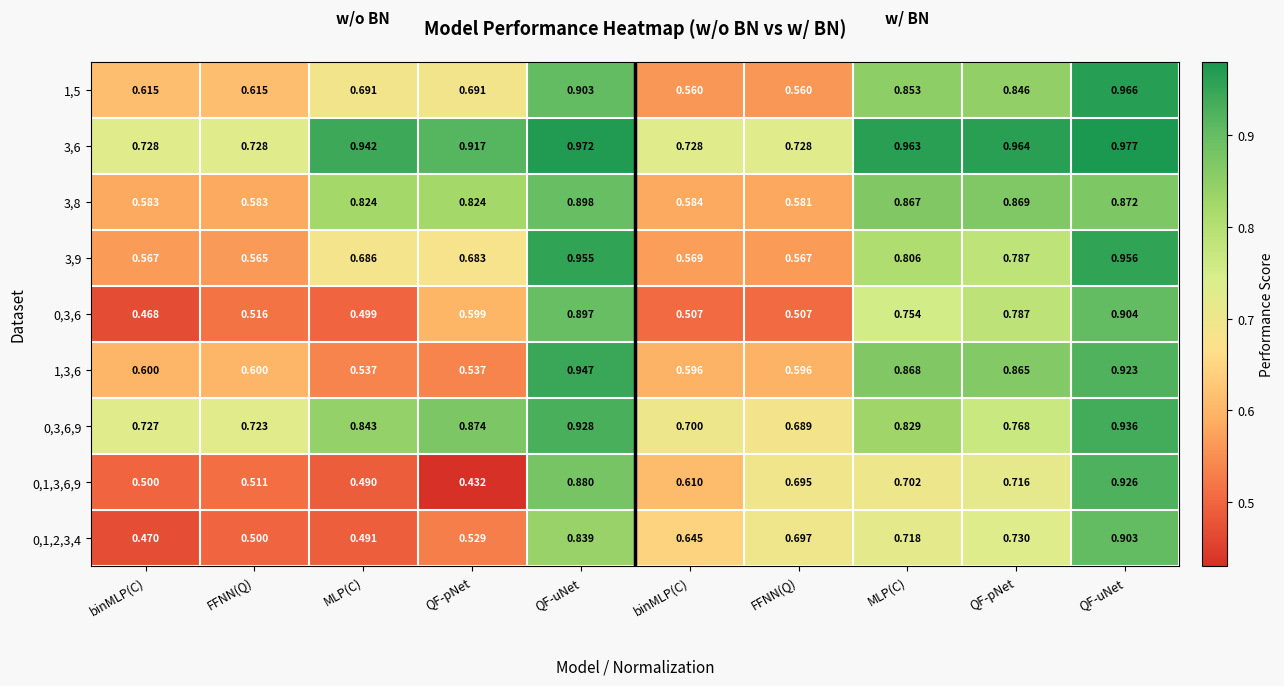

Reading right to left, what are all the values shown in this chart?

1,5: QF-uNet=1.0	QF-pNet=0.8	MLP(C)=0.9	FFNN(Q)=0.6	binMLP(C)=0.6	QF-uNet=0.9	QF-pNet=0.7	MLP(C)=0.7	FFNN(Q)=0.6	binMLP(C)=0.6
3,6: QF-uNet=1.0	QF-pNet=1.0	MLP(C)=1.0	FFNN(Q)=0.7	binMLP(C)=0.7	QF-uNet=1.0	QF-pNet=0.9	MLP(C)=0.9	FFNN(Q)=0.7	binMLP(C)=0.7
3,8: QF-uNet=0.9	QF-pNet=0.9	MLP(C)=0.9	FFNN(Q)=0.6	binMLP(C)=0.6	QF-uNet=0.9	QF-pNet=0.8	MLP(C)=0.8	FFNN(Q)=0.6	binMLP(C)=0.6
3,9: QF-uNet=1.0	QF-pNet=0.8	MLP(C)=0.8	FFNN(Q)=0.6	binMLP(C)=0.6	QF-uNet=1.0	QF-pNet=0.7	MLP(C)=0.7	FFNN(Q)=0.6	binMLP(C)=0.6
0,3,6: QF-uNet=0.9	QF-pNet=0.8	MLP(C)=0.8	FFNN(Q)=0.5	binMLP(C)=0.5	QF-uNet=0.9	QF-pNet=0.6	MLP(C)=0.5	FFNN(Q)=0.5	binMLP(C)=0.5
1,3,6: QF-uNet=0.9	QF-pNet=0.9	MLP(C)=0.9	FFNN(Q)=0.6	binMLP(C)=0.6	QF-uNet=0.9	QF-pNet=0.5	MLP(C)=0.5	FFNN(Q)=0.6	binMLP(C)=0.6
0,3,6,9: QF-uNet=0.9	QF-pNet=0.8	MLP(C)=0.8	FFNN(Q)=0.7	binMLP(C)=0.7	QF-uNet=0.9	QF-pNet=0.9	MLP(C)=0.8	FFNN(Q)=0.7	binMLP(C)=0.7
0,1,3,6,9: QF-uNet=0.9	QF-pNet=0.7	MLP(C)=0.7	FFNN(Q)=0.7	binMLP(C)=0.6	QF-uNet=0.9	QF-pNet=0.4	MLP(C)=0.5	FFNN(Q)=0.5	binMLP(C)=0.5
0,1,2,3,4: QF-uNet=0.9	QF-pNet=0.7	MLP(C)=0.7	FFNN(Q)=0.7	binMLP(C)=0.6	QF-uNet=0.8	QF-pNet=0.5	MLP(C)=0.5	FFNN(Q)=0.5	binMLP(C)=0.5